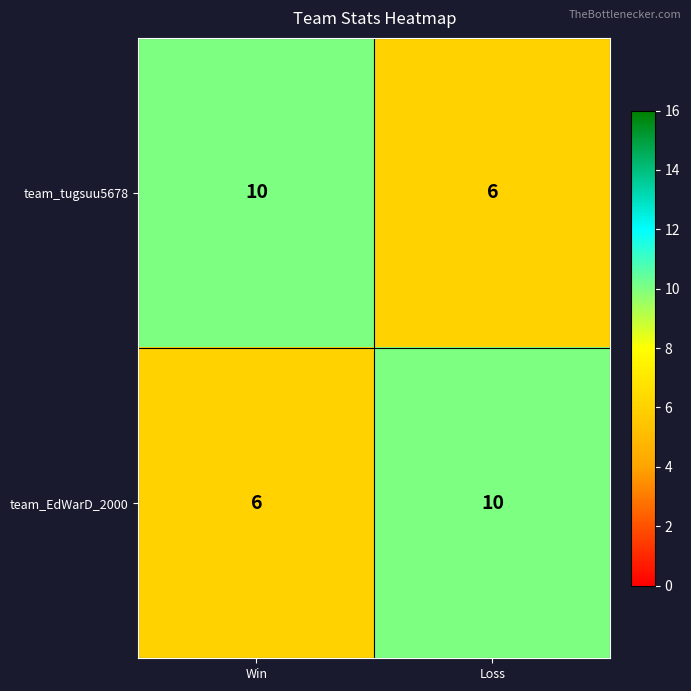

What is the maximum value shown in the chart?

10